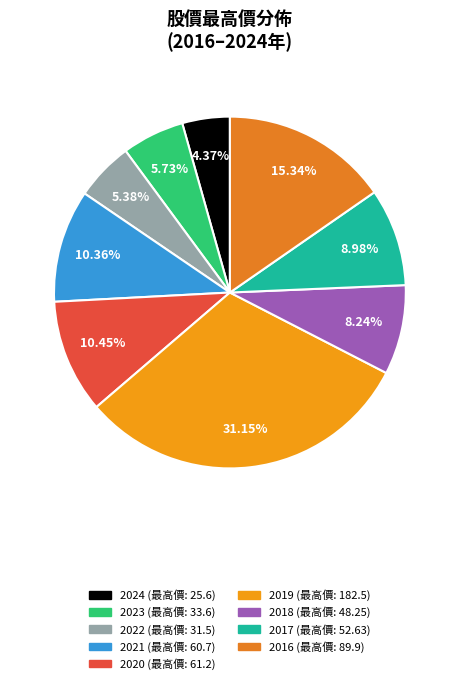

Is there any slice that represents more than half of the pie?

No